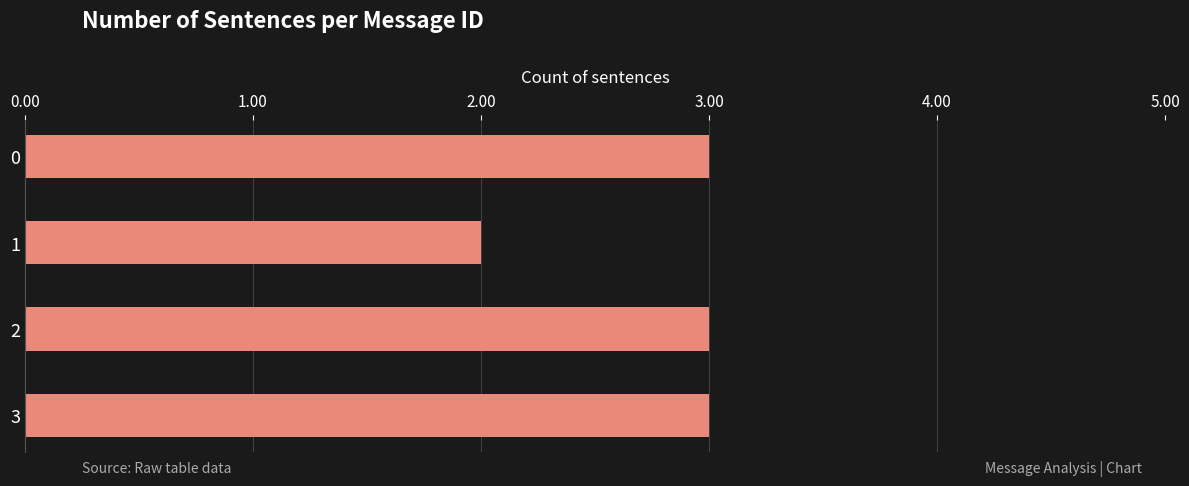

Count the values in the range 3 to 4.

3